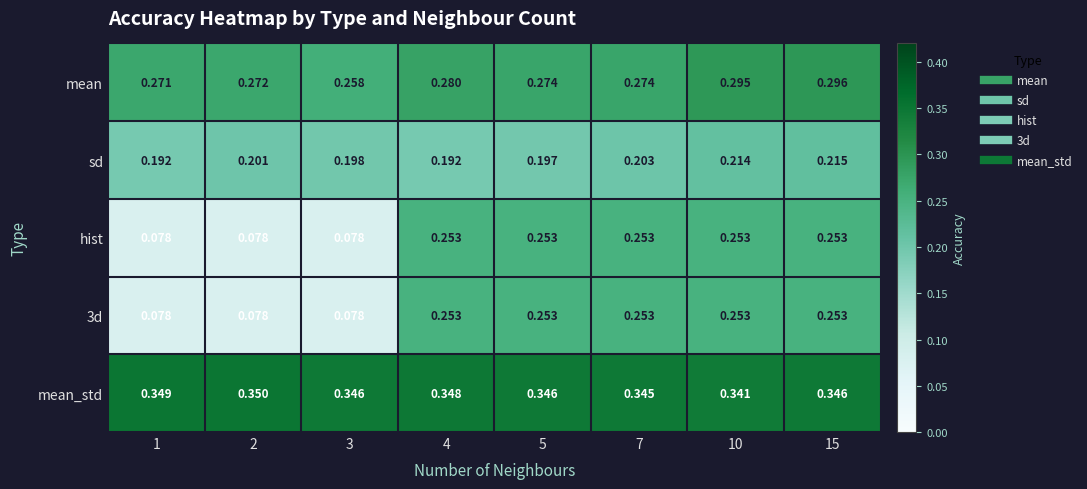

Which series has the largest total across all categories?

mean_std